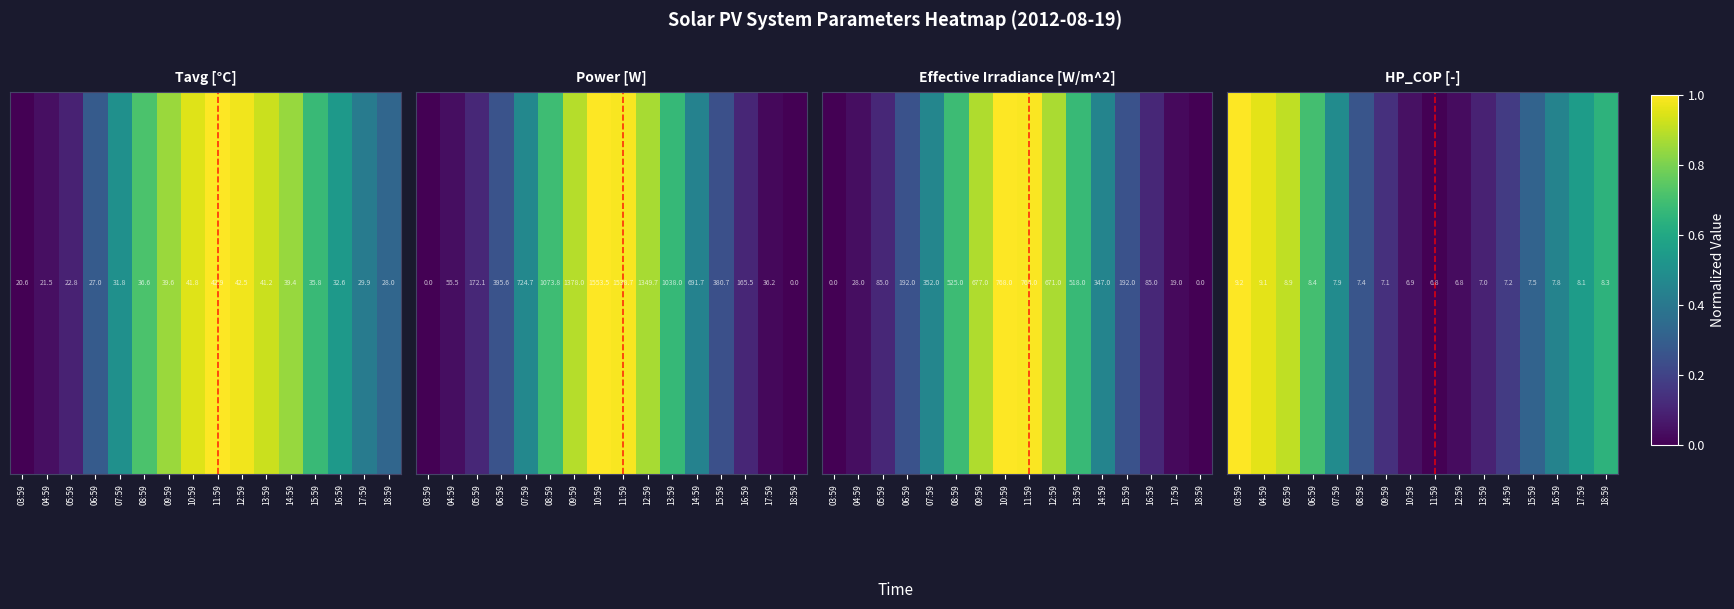

How many positive values are there?

15